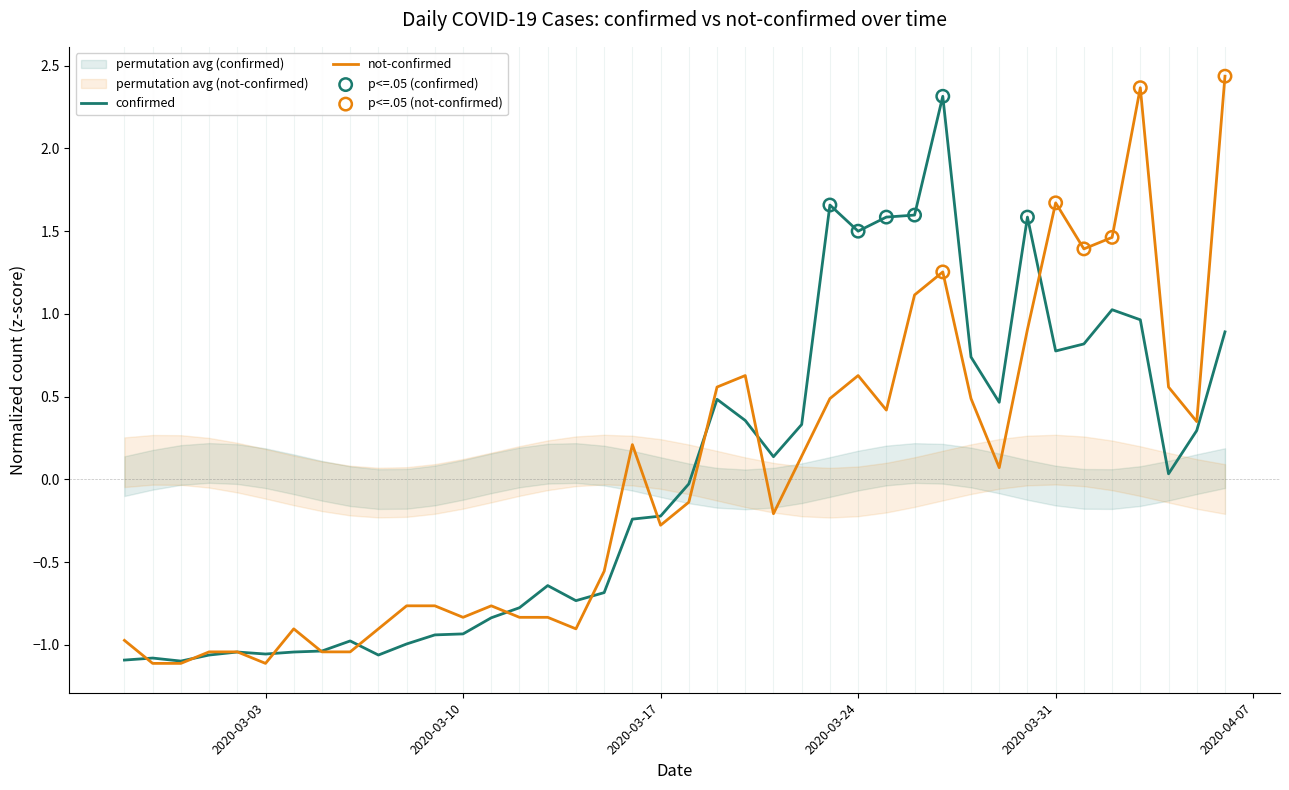

Which series reaches the maximum Y coordinate?

not-confirmed